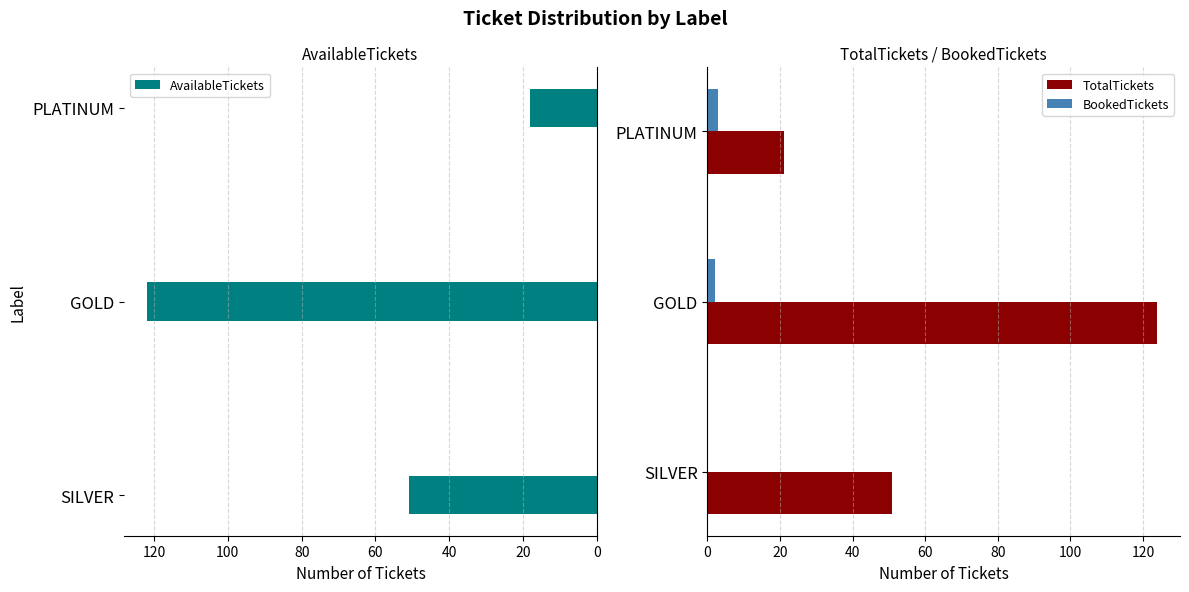

How many data points in TotalTickets are above 51?

1